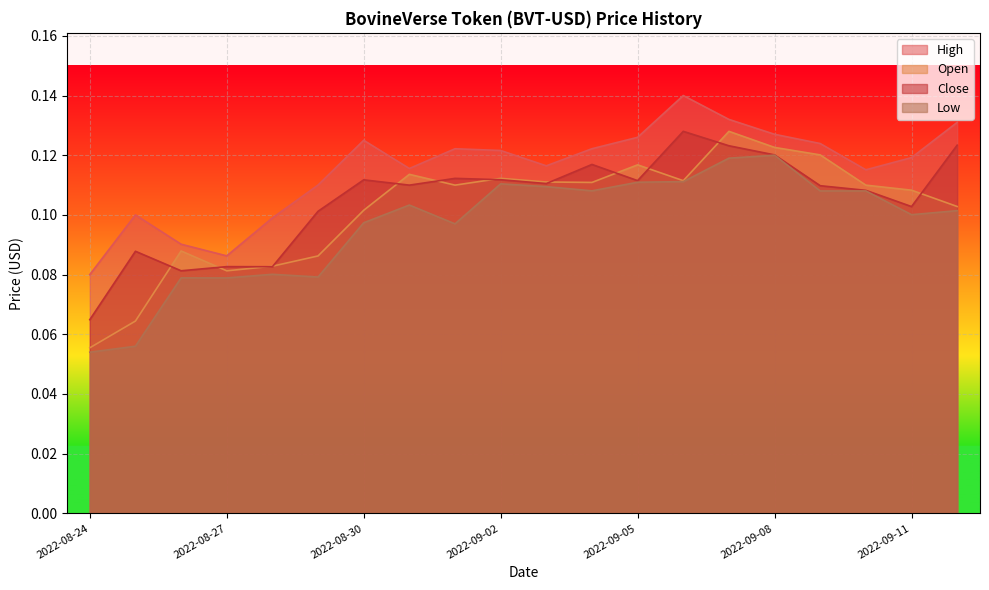

True or false: Close and Low cross at least once.

False